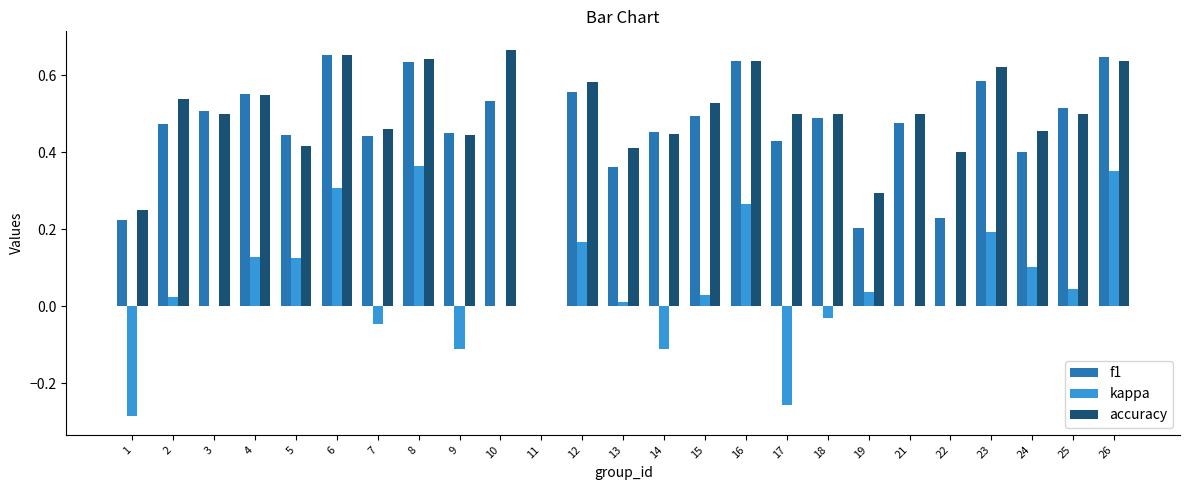

Is the value of f1 at 13 greater than the value of accuracy at 16?

No